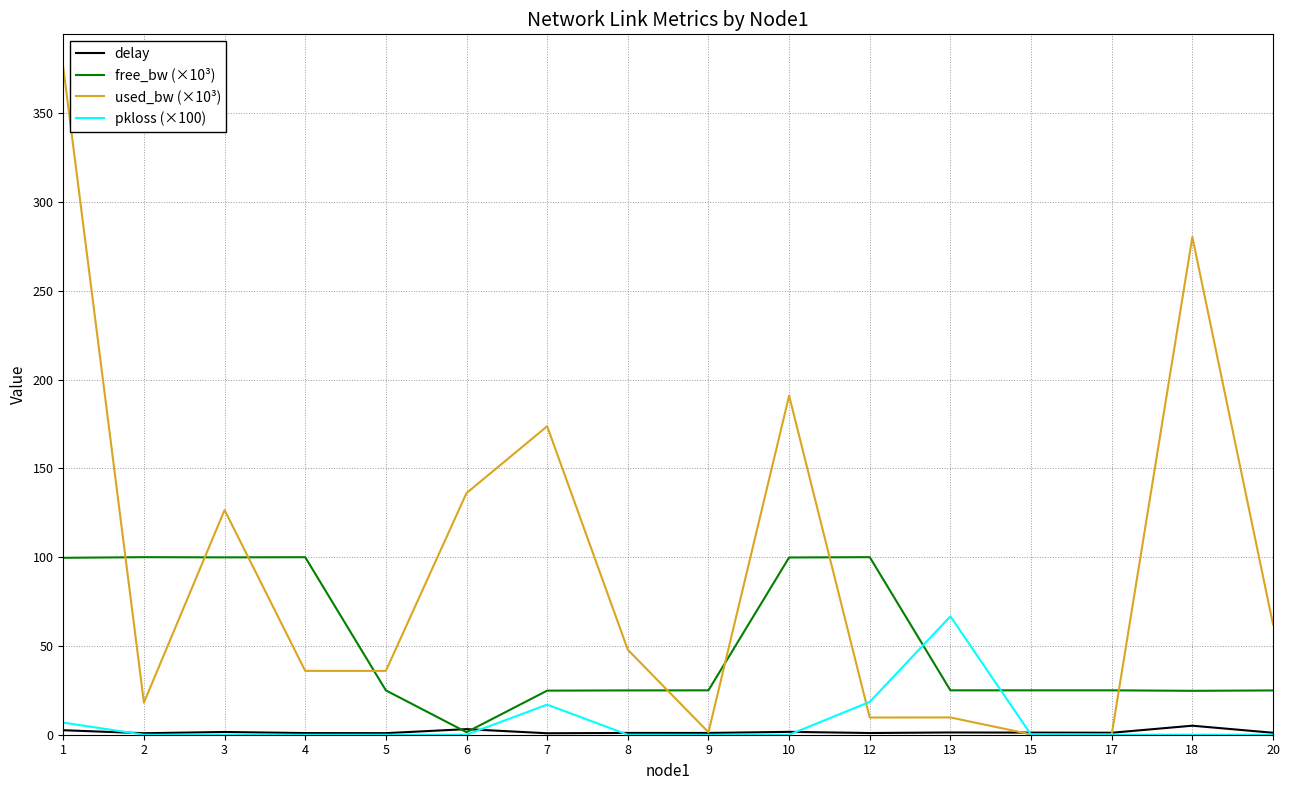

Count the number of categories in the chart.

16